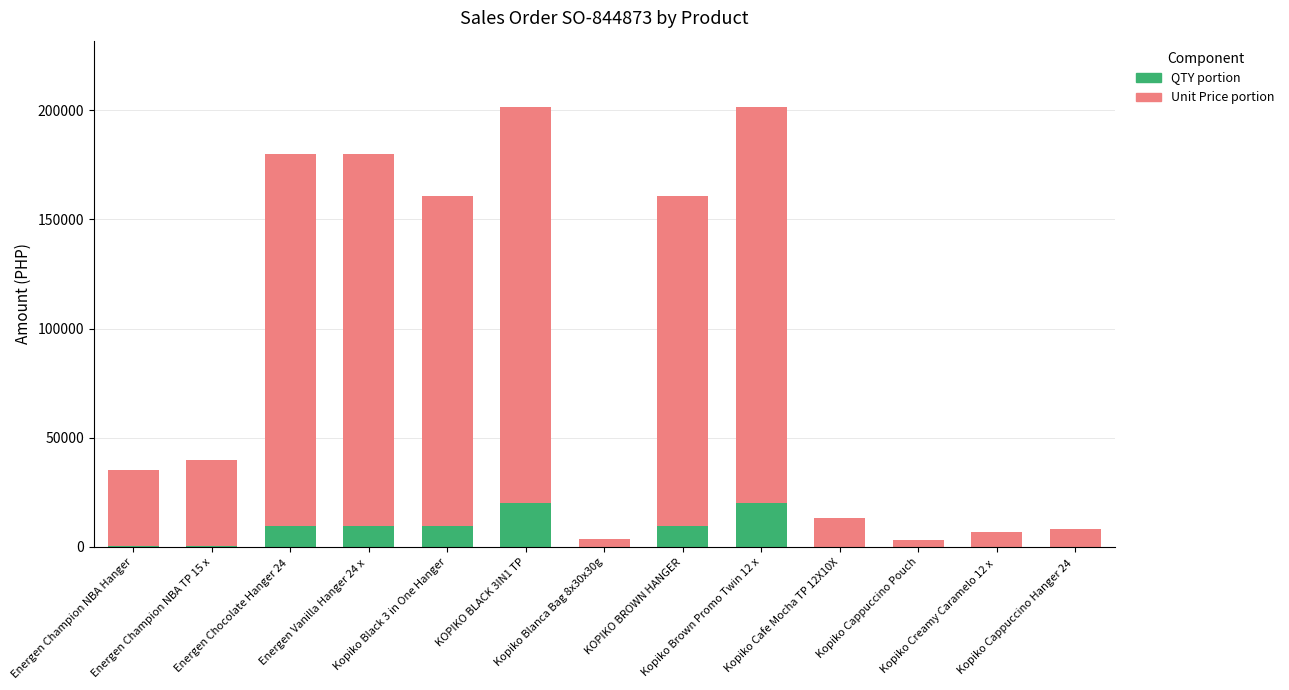

At which label does QTY portion first exceed 615?

Energen Champion NBA TP 15 x